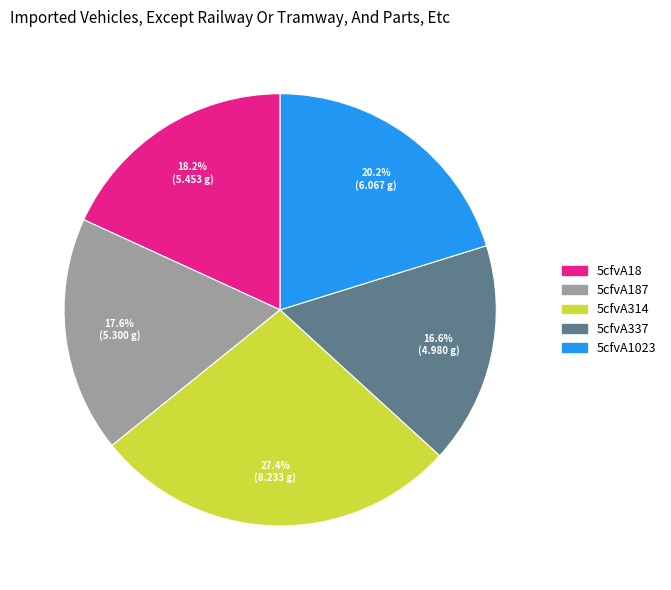

Does any single category account for the majority?

No